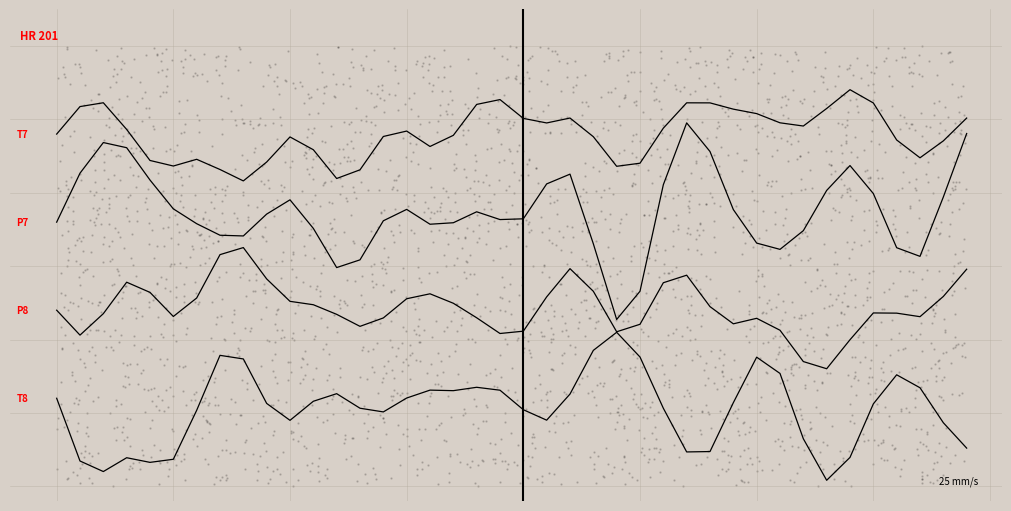

Is the value of T7 at 7 greater than the value of T8 at 21?

Yes